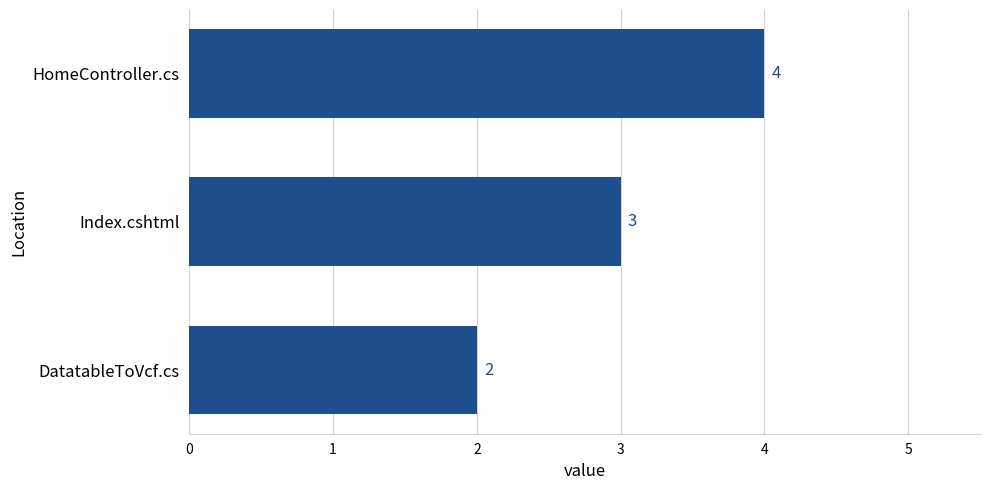

The chart shows a value of 5 at Index.cshtml. True or false?

False